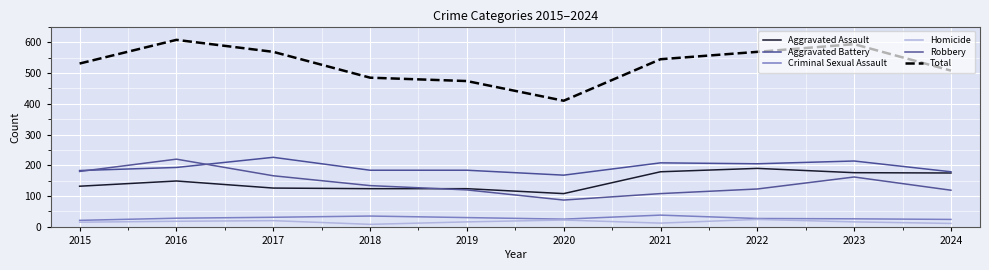

Rank the categories by Aggravated Battery value from highest to lowest.

2017, 2023, 2021, 2022, 2016, 2018, 2019, 2015, 2024, 2020